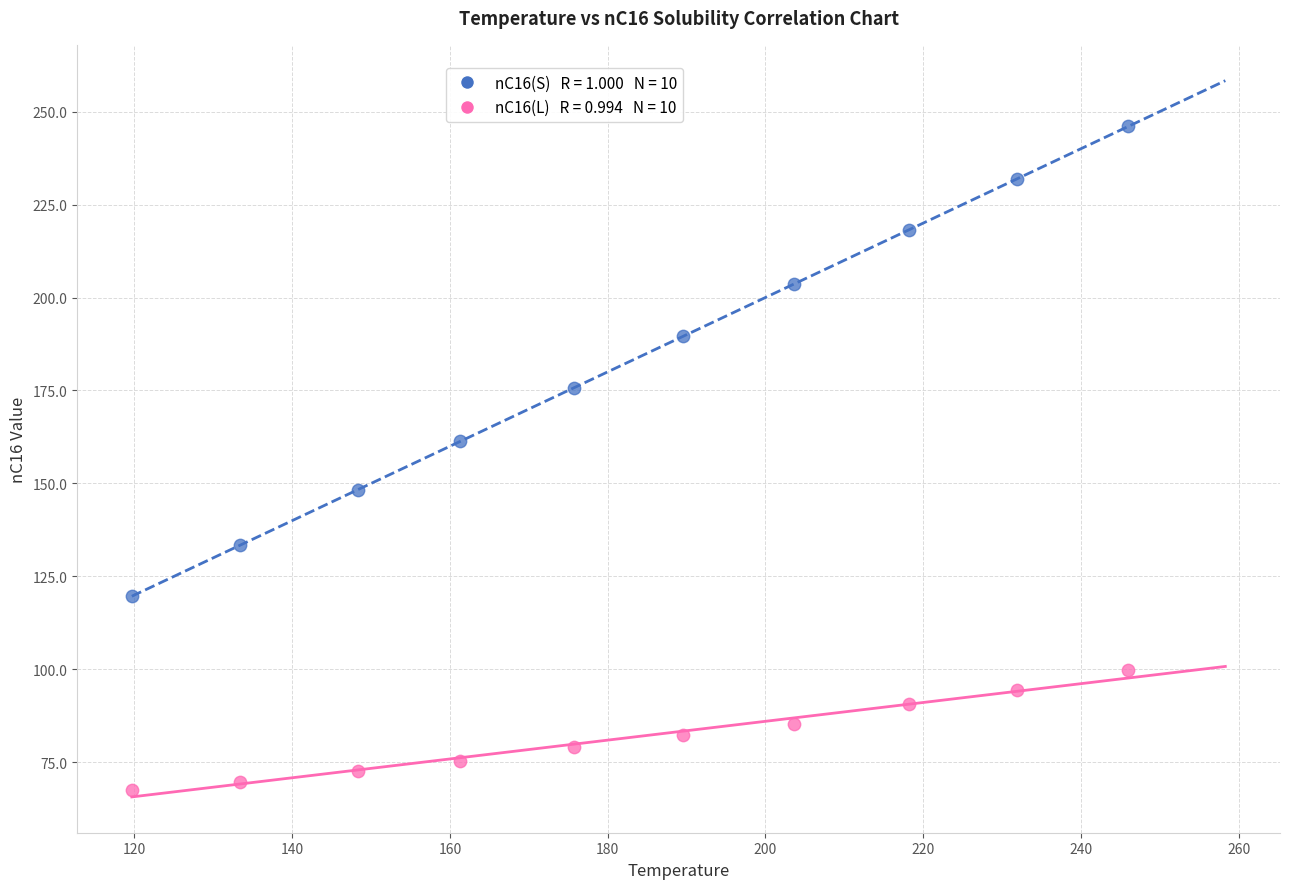

Across all data points, what is the range of Y values (max minus min)?

178.5